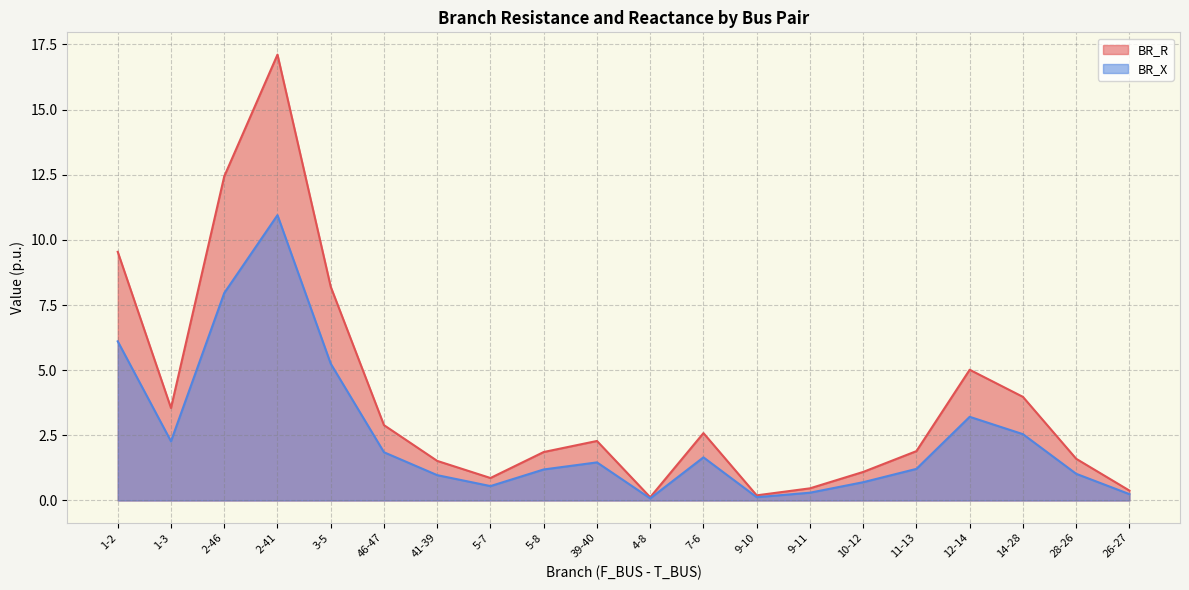

At which label does BR_R reach its minimum?

4-8